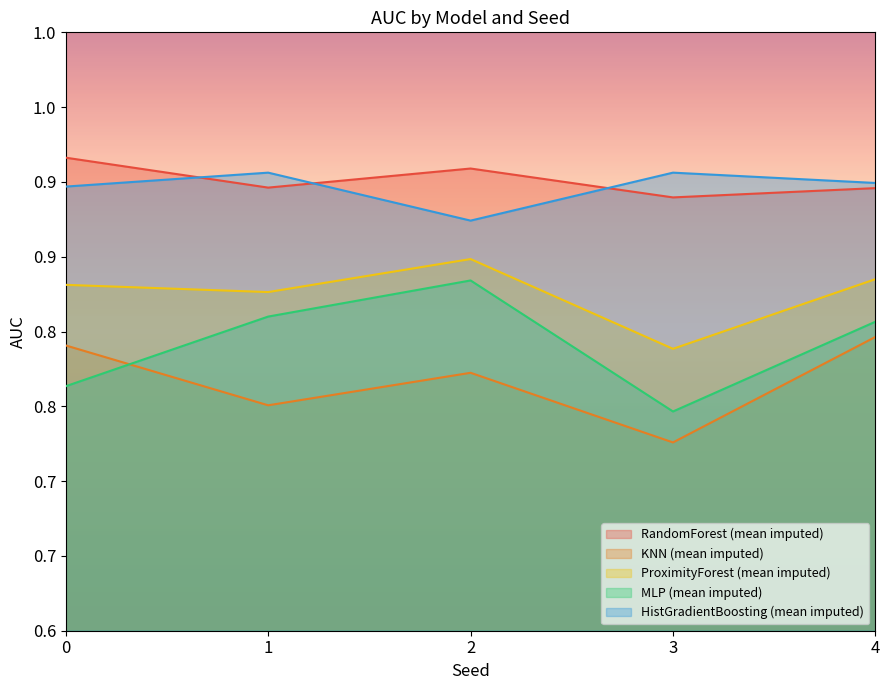

True or false: MLP (mean imputed) has more than 2 interior local peaks.

False